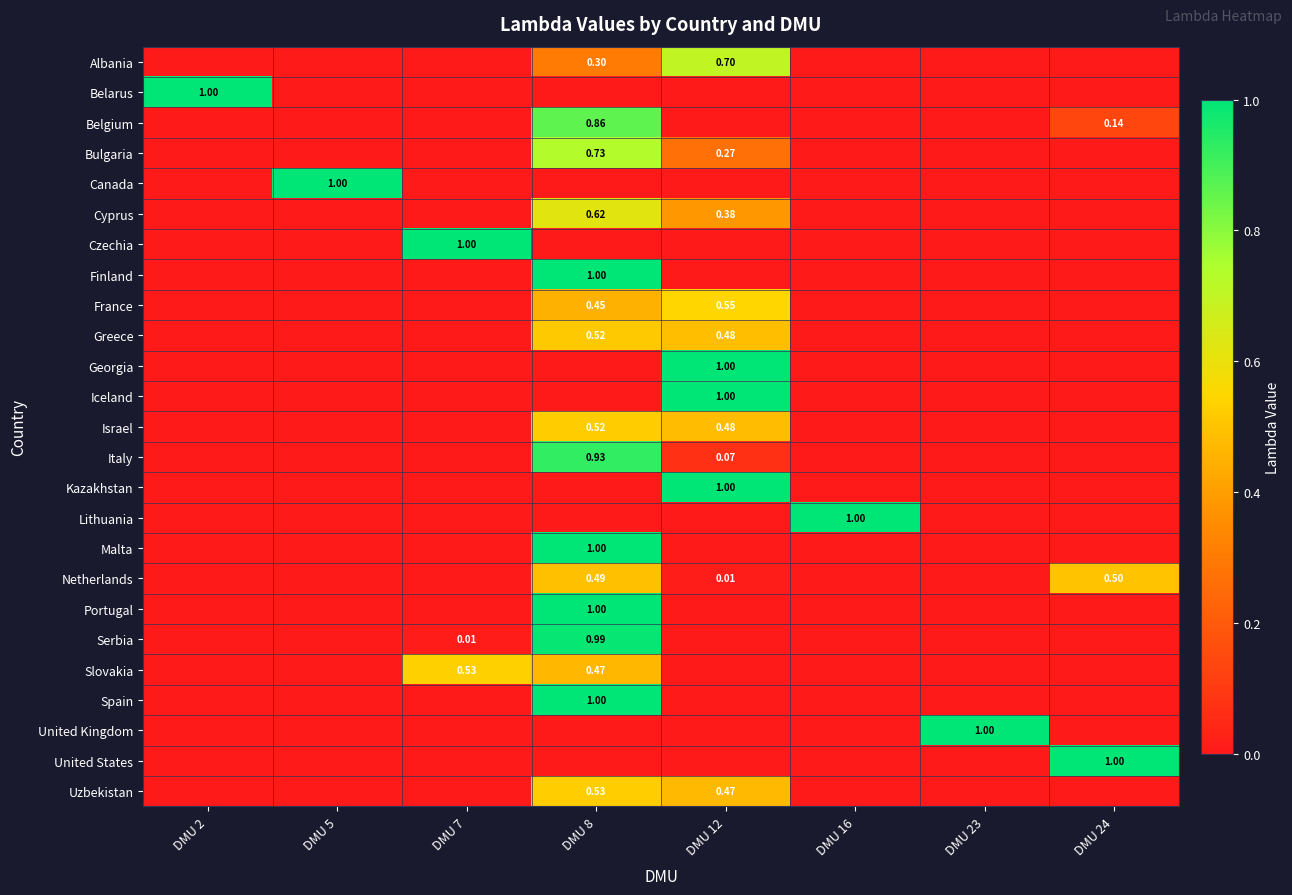

At which category does the chart reach its minimum across all series?

DMU 2